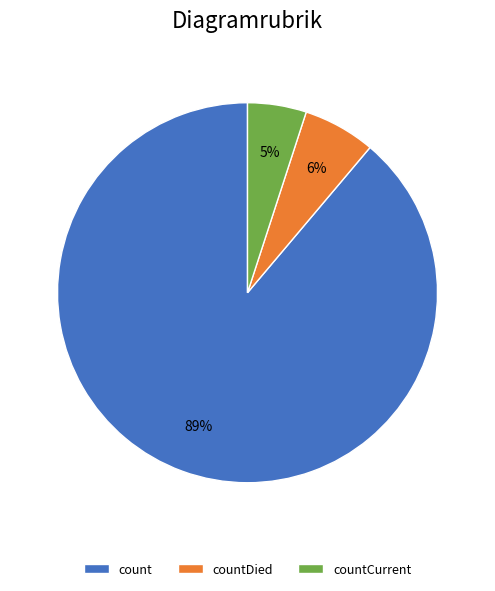

To the nearest percent, what percentage of the pie is countDied?

6%